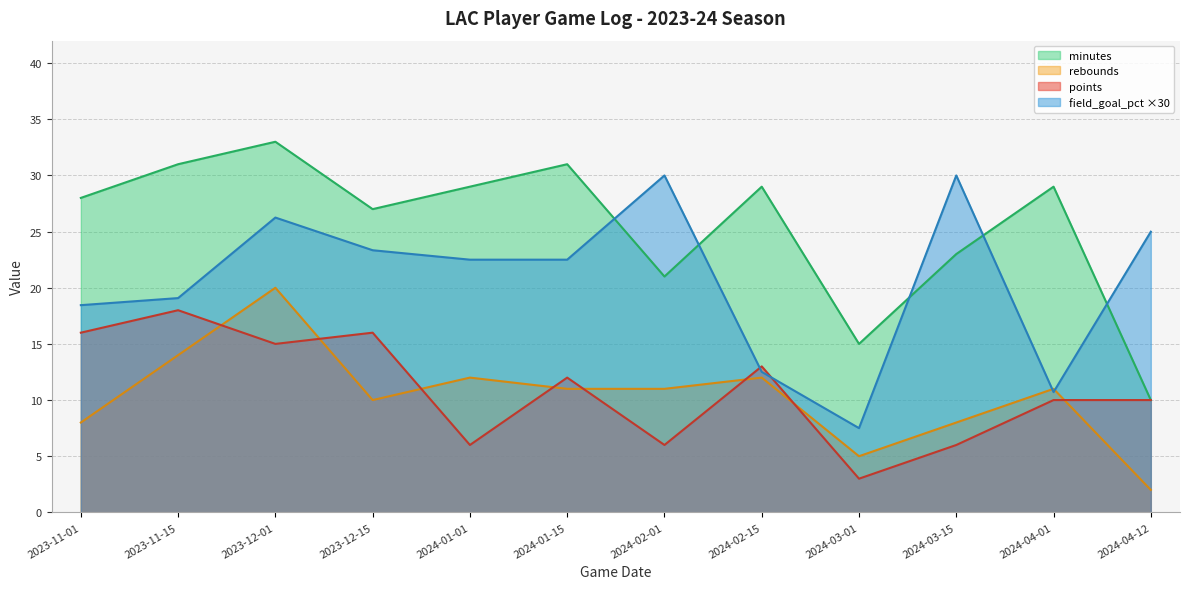

How many interior local valleys does the points series have?

4